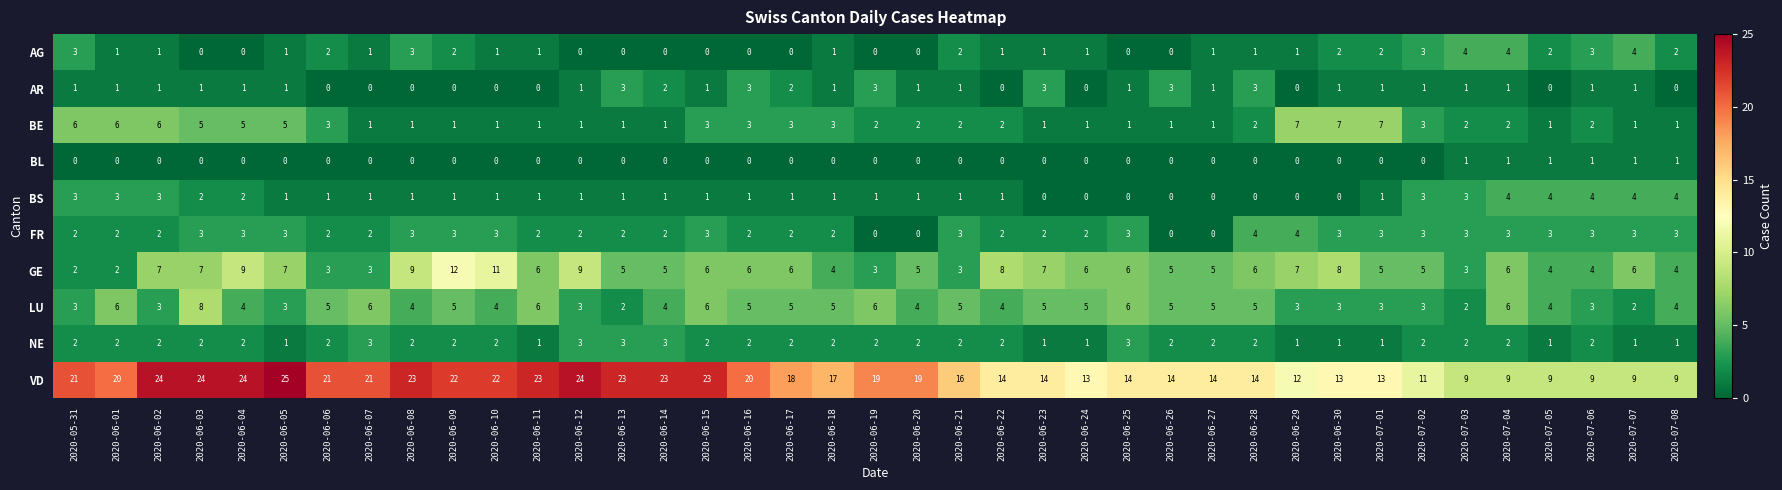

What is the spread (max minus min) of values at 2020-06-03?

24